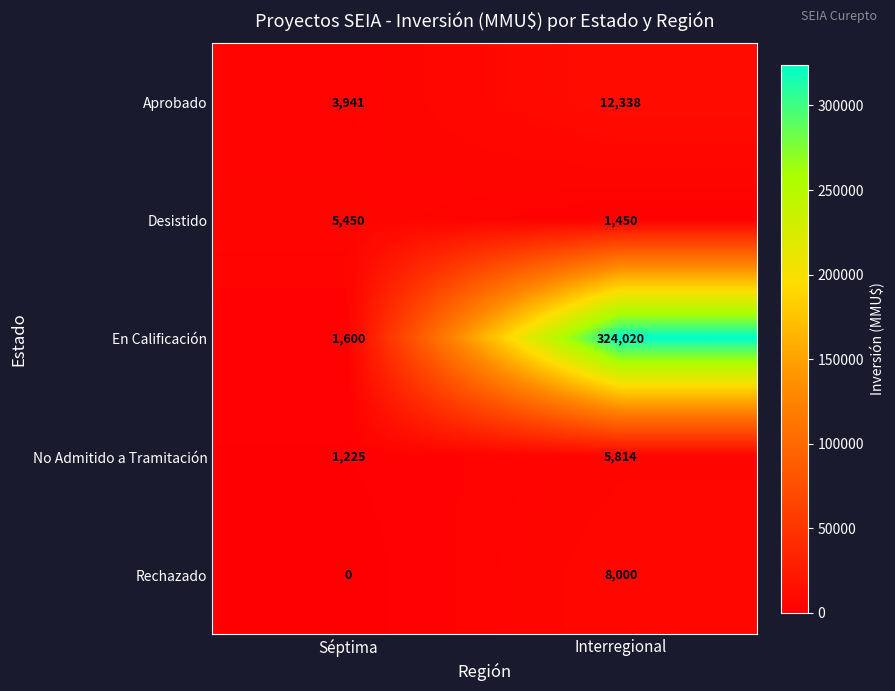

True or false: No Admitido a Tramitación has a value of 1225 at Séptima.

True